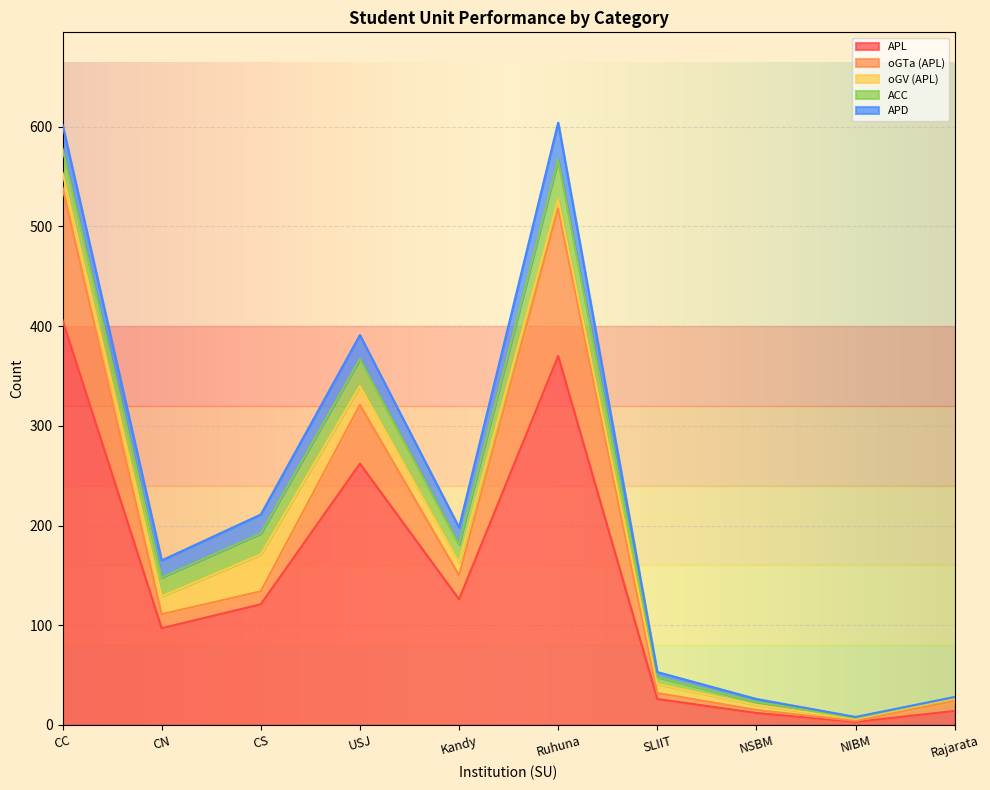

At which category is the sum across all series the highest?

Ruhuna